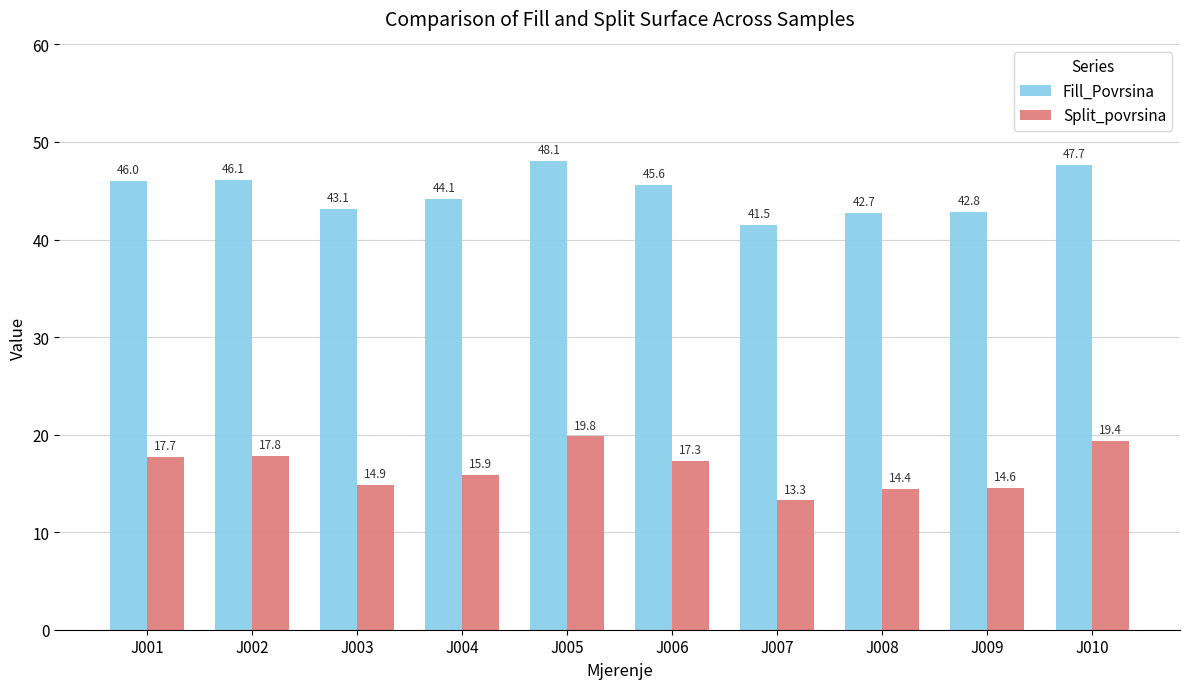

What is the spread (max minus min) of values at J005?

28.3